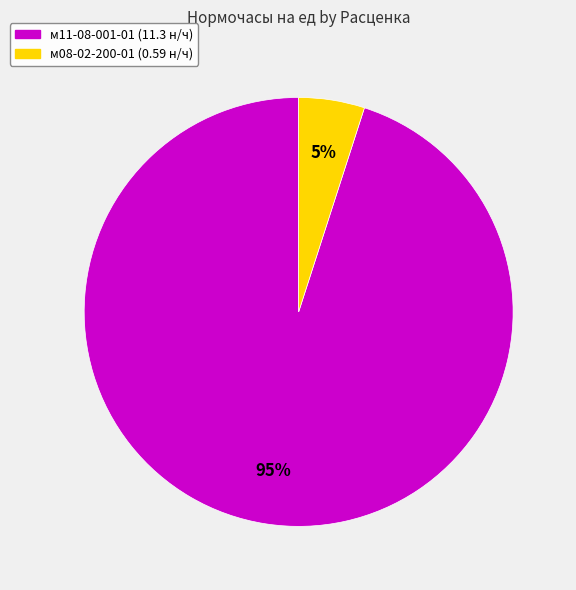

True or false: м11-08-001-01 accounts for 95% of the total.

True